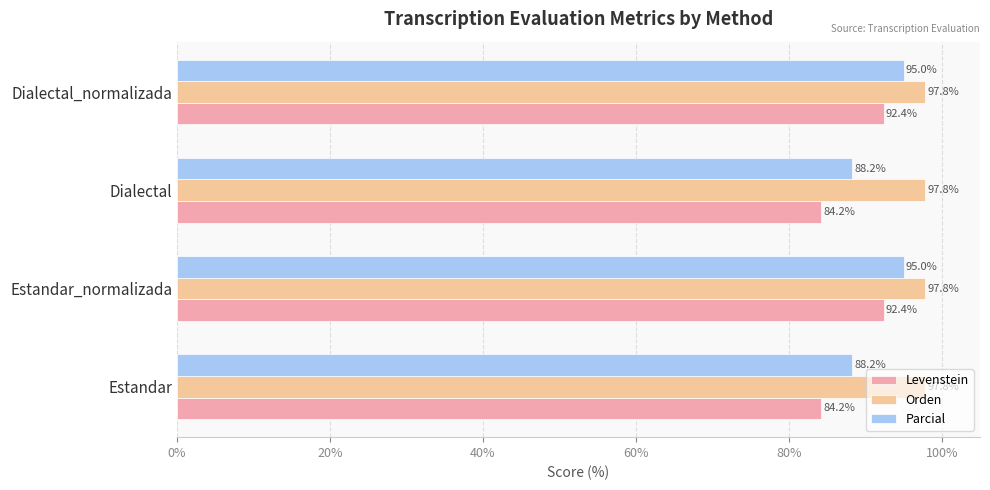

What is the average value of the Levenstein series?

88.3